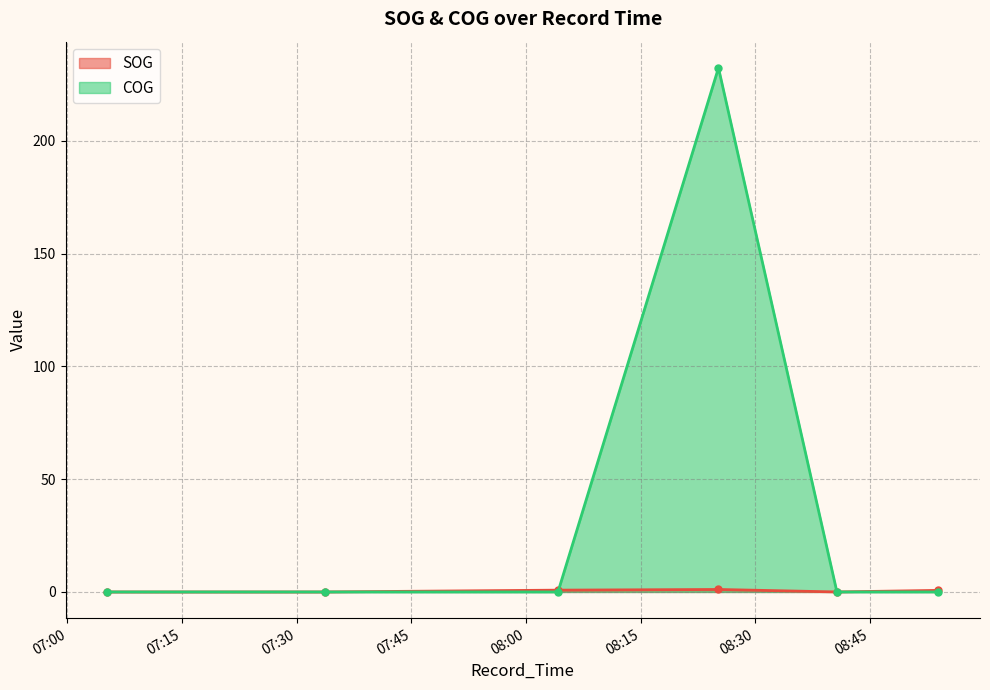

Reading left to right, extract all data points from this chart.

SOG: 0.0	0.0	0.8	1.1	0.0	0.7
COG: 0.0	0.0	0.0	232.3	0.0	0.0